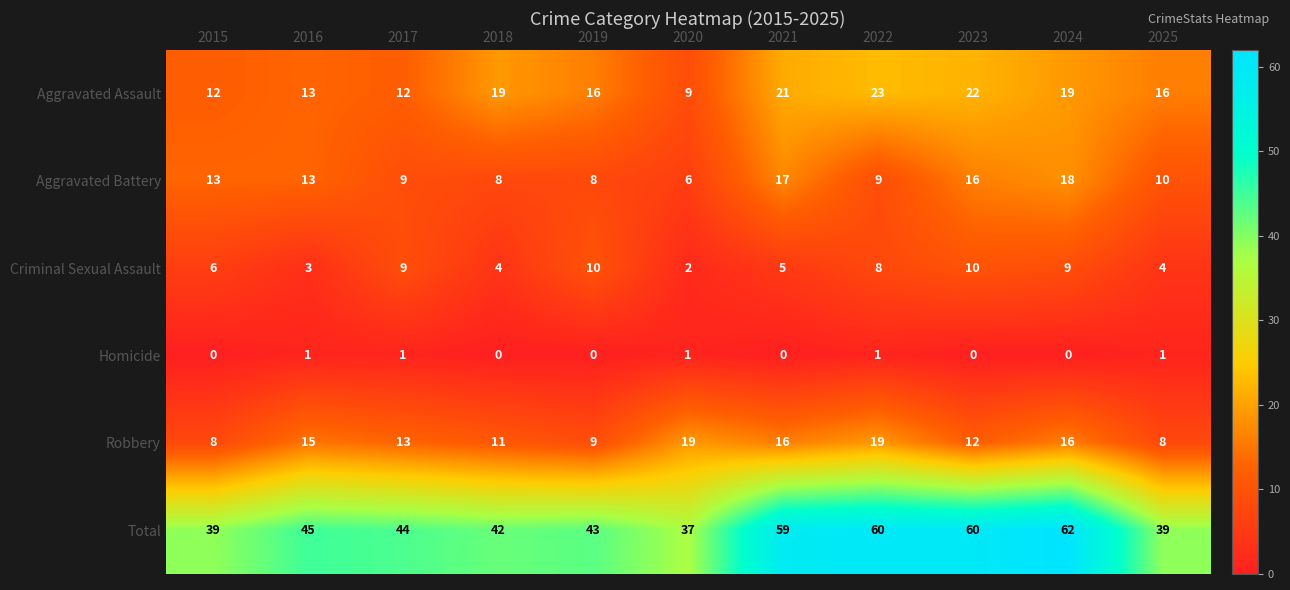

Which series has the widest spread of values?

Total